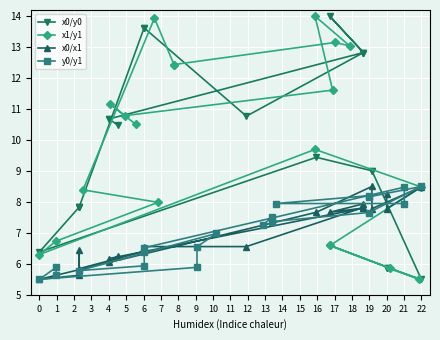

How many lines are shown in the chart?

4